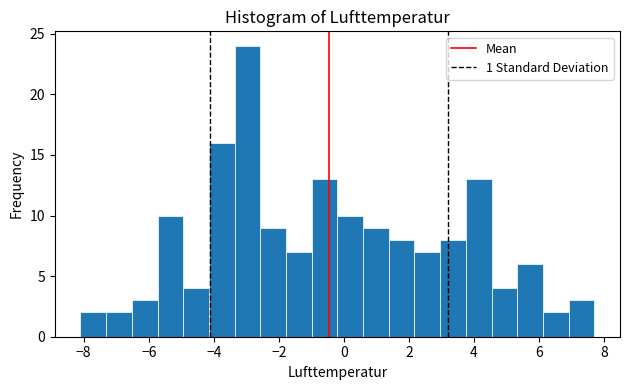

Around what value on the x-axis is the tallest bar? Give the approximate position of its centre, as read against the axis.

-3.0